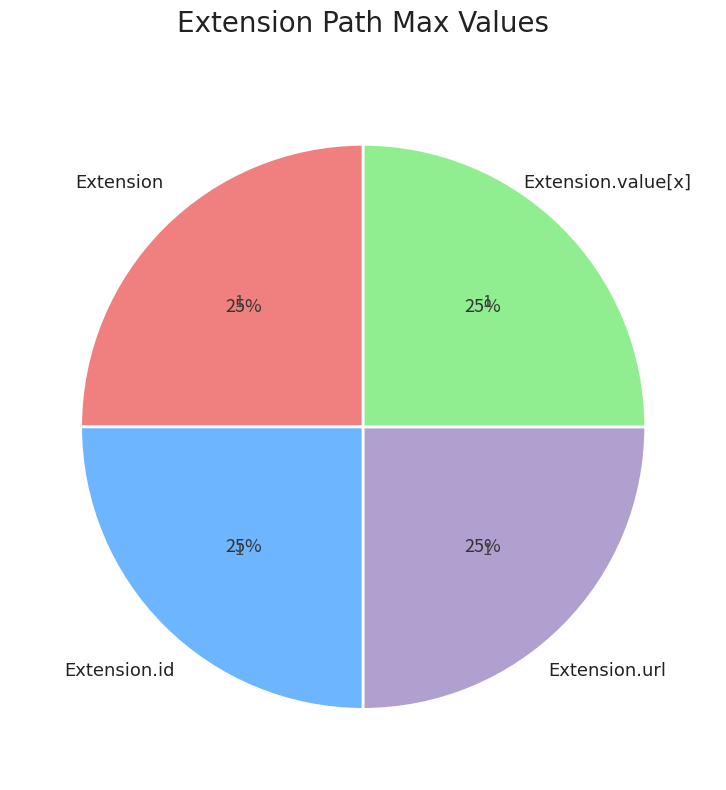

To the nearest percent, what is the average slice percentage?

25%